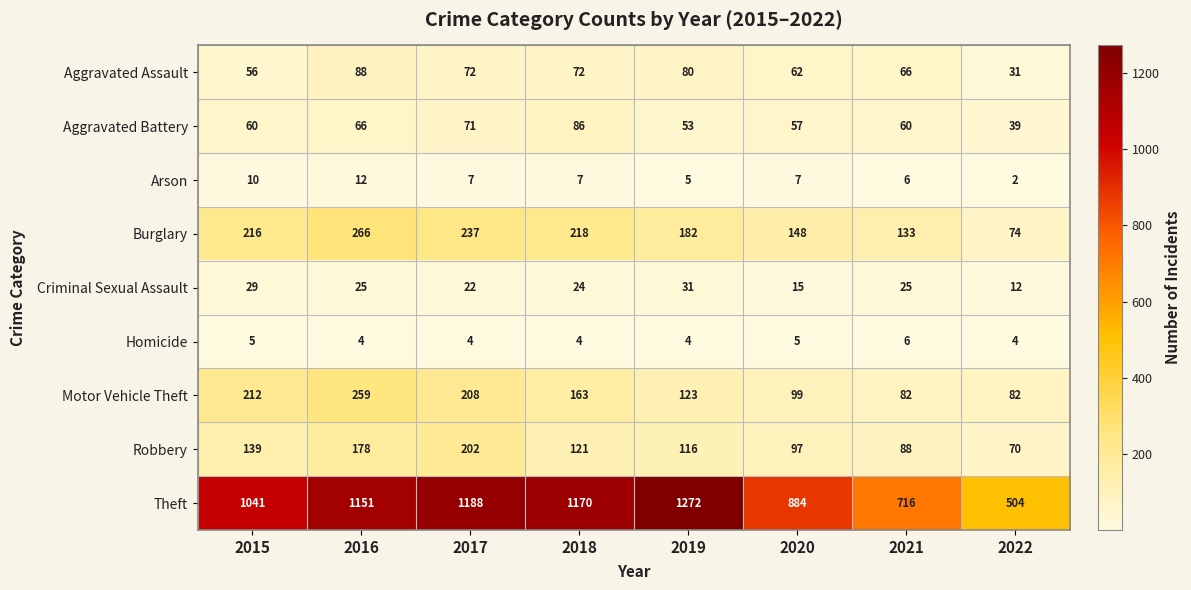

The value of Robbery at 2019 is 176. True or false?

False